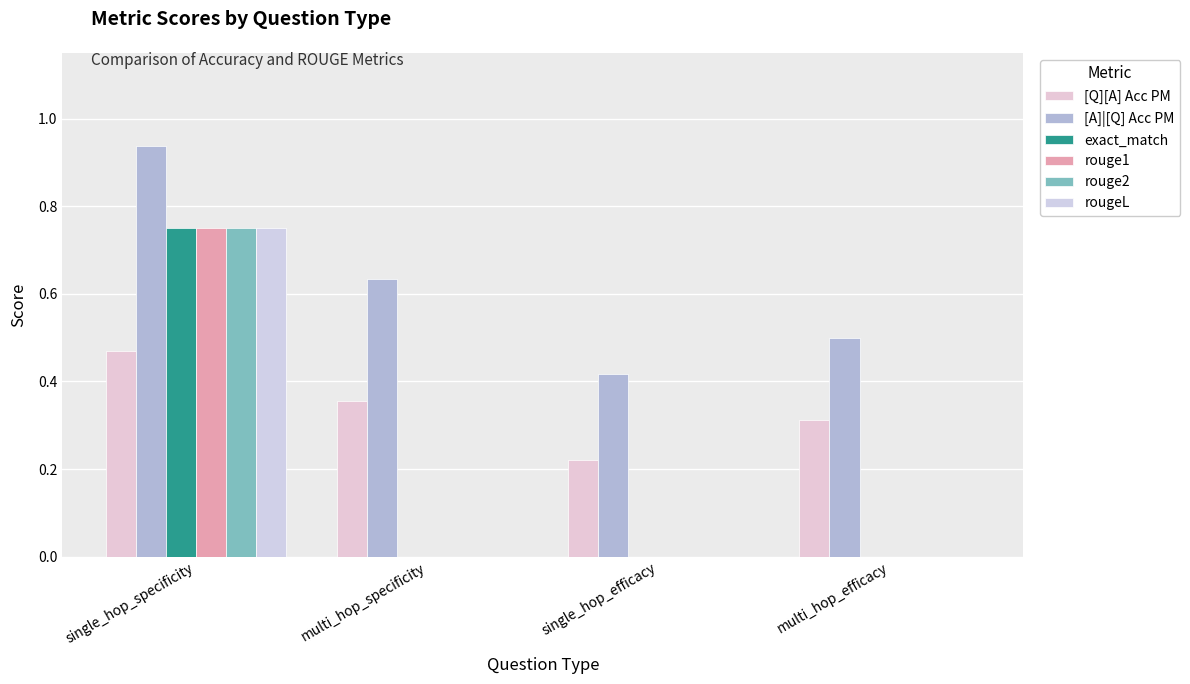

How many groups of bars are there?

4